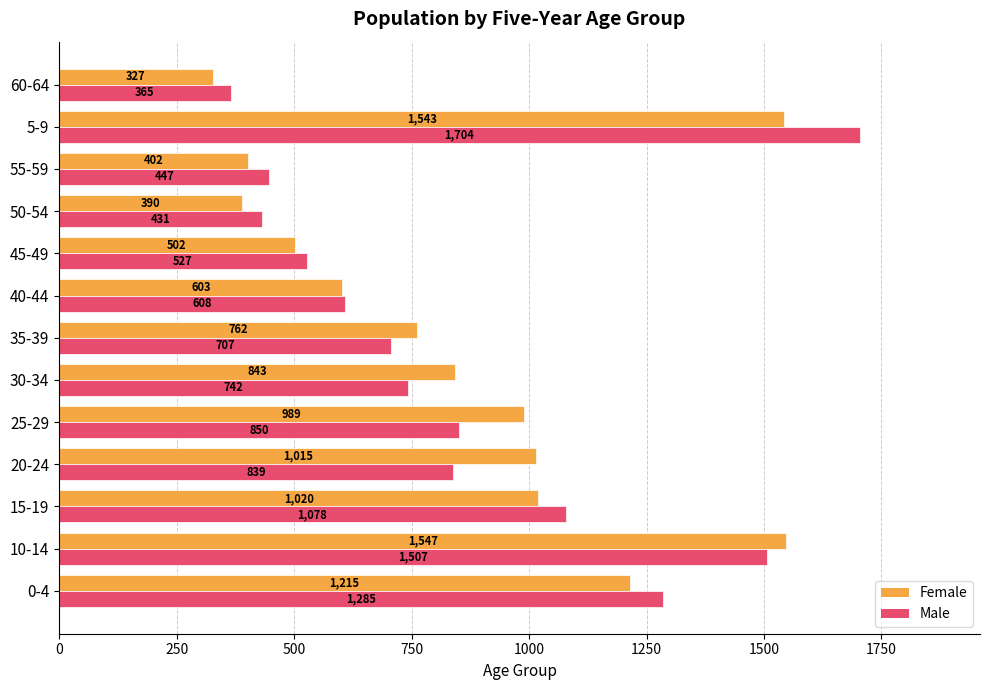

Where is Female nearest to the value 937?

25-29